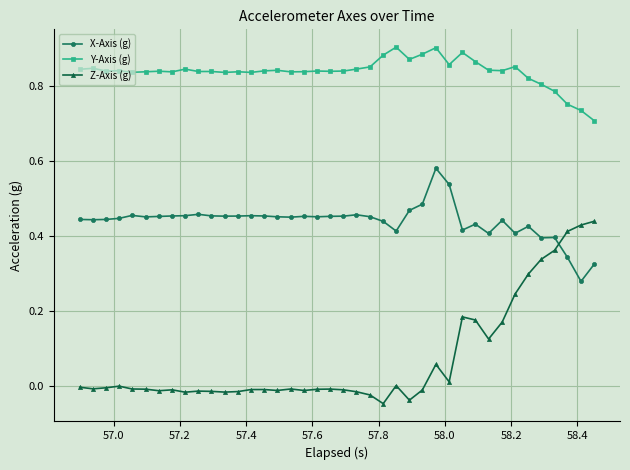

Does the chart have visible grid lines?

Yes